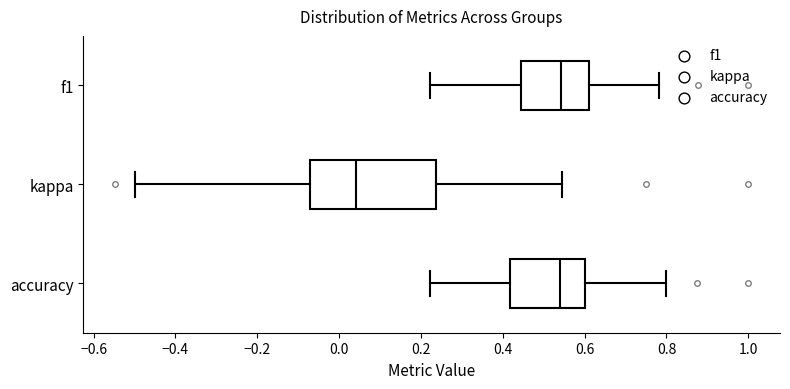

Comparing the boxes themselves (not the whiskers), which one is the widest?

kappa